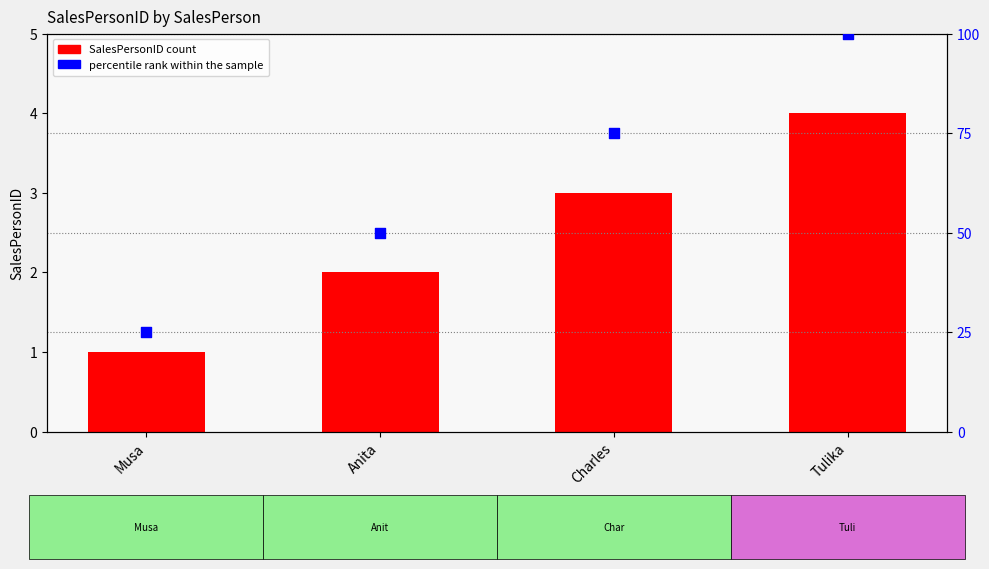

Which series reaches the maximum Y coordinate?

percentile rank within the sample